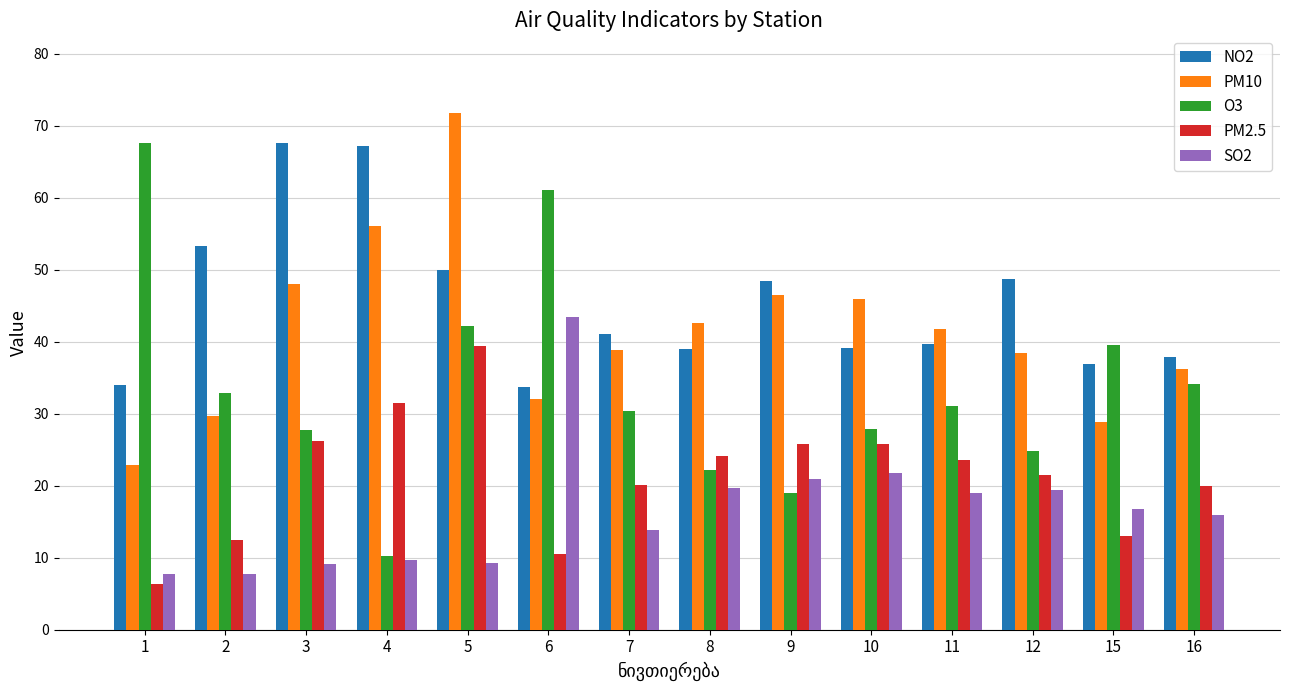

What is the sum of the NO2 values at 9 and 1?

82.5